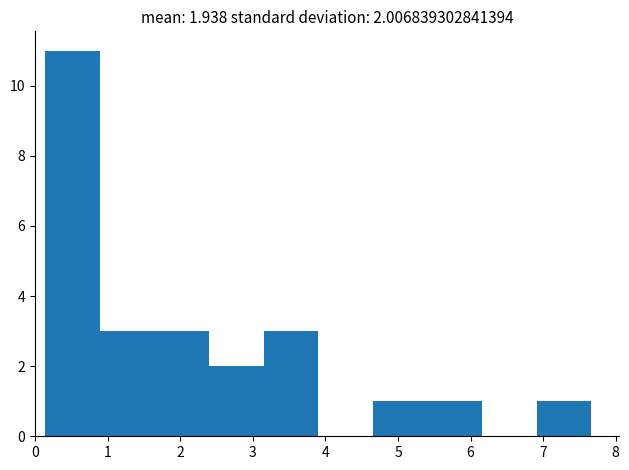

Over which range of the x-axis is the bar tallest?

0.1 to 0.9